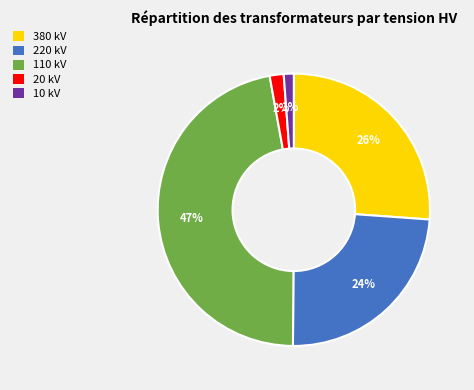

The 220 slice represents 40% of the pie. True or false?

False